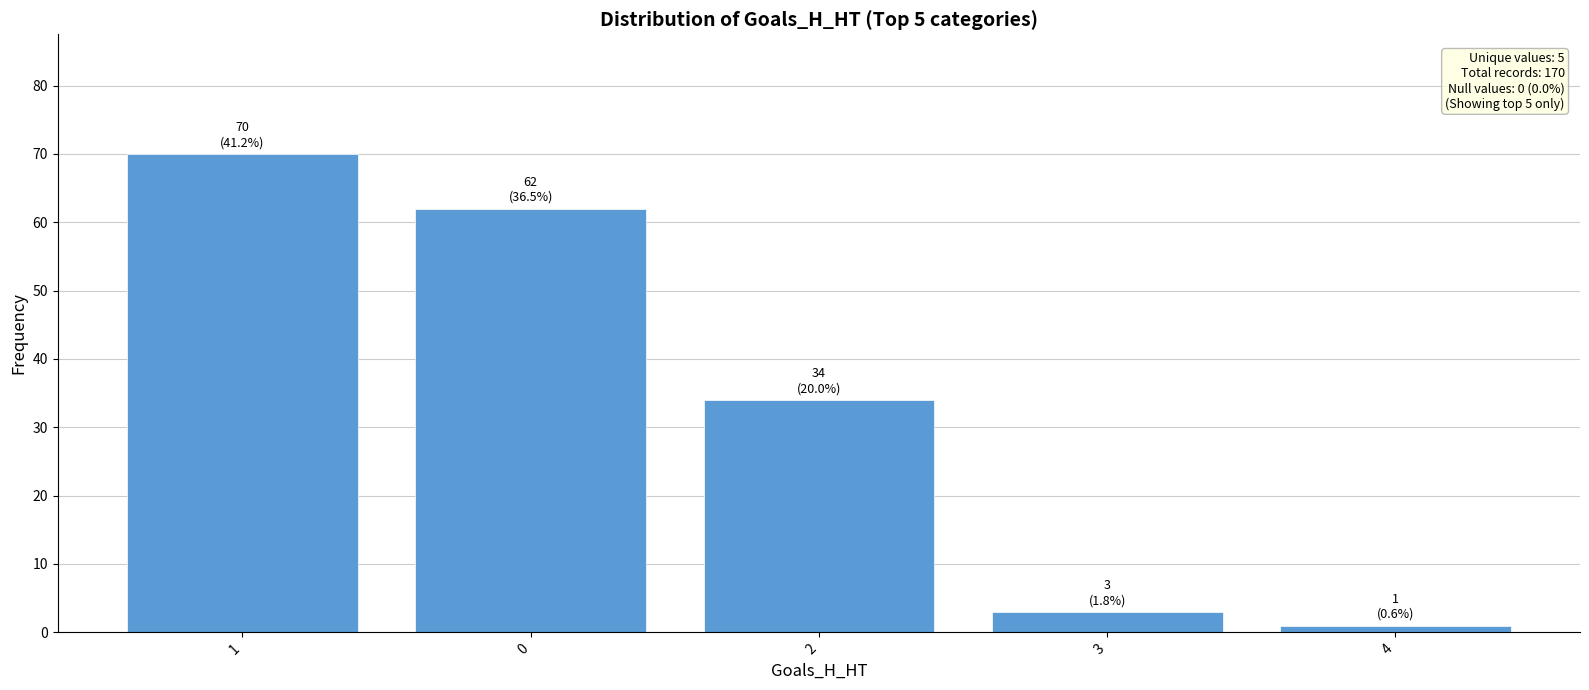

The value at 3 is 3. True or false?

True